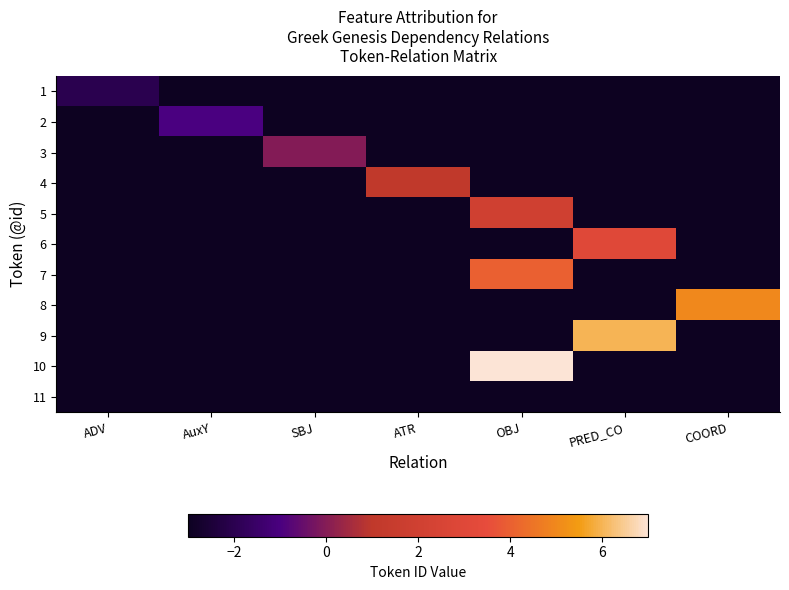

Which category has the highest value across all series?

OBJ